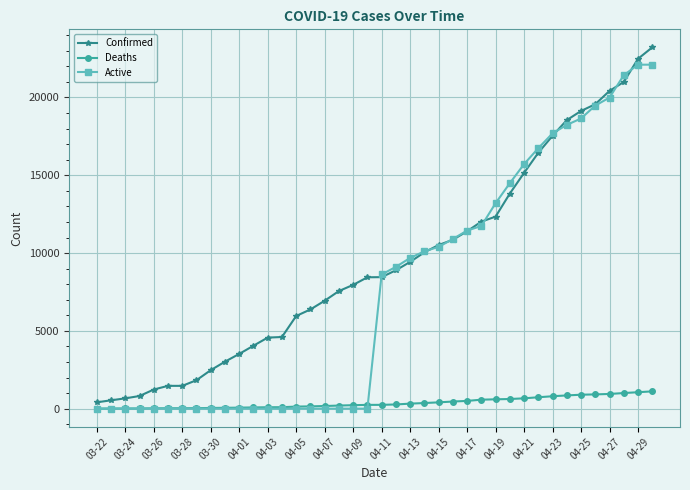

True or false: Confirmed and Deaths intersect in this chart.

False